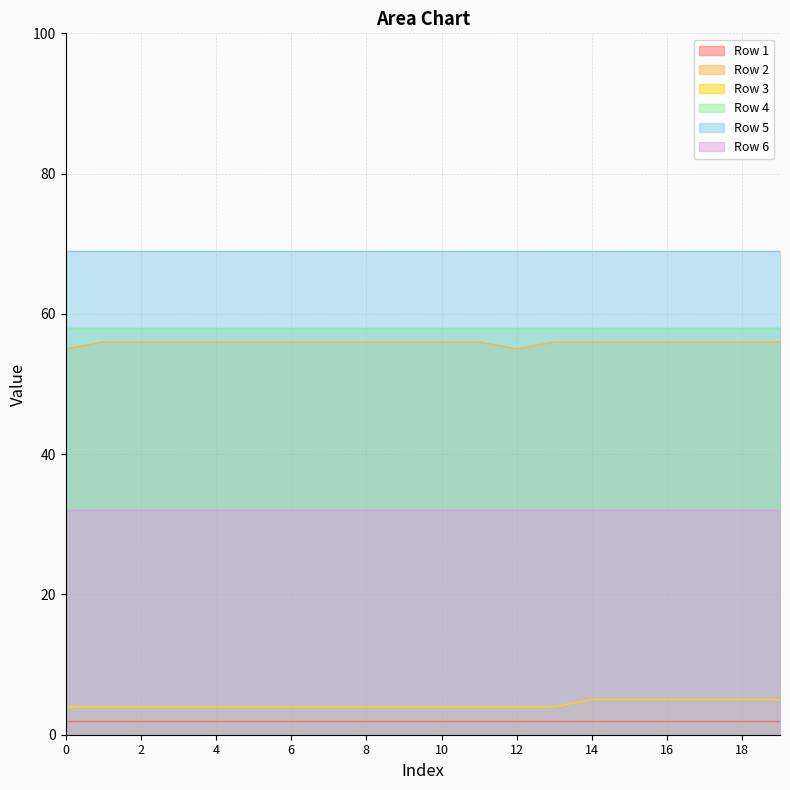

Which series has the largest total across all categories?

Row 5